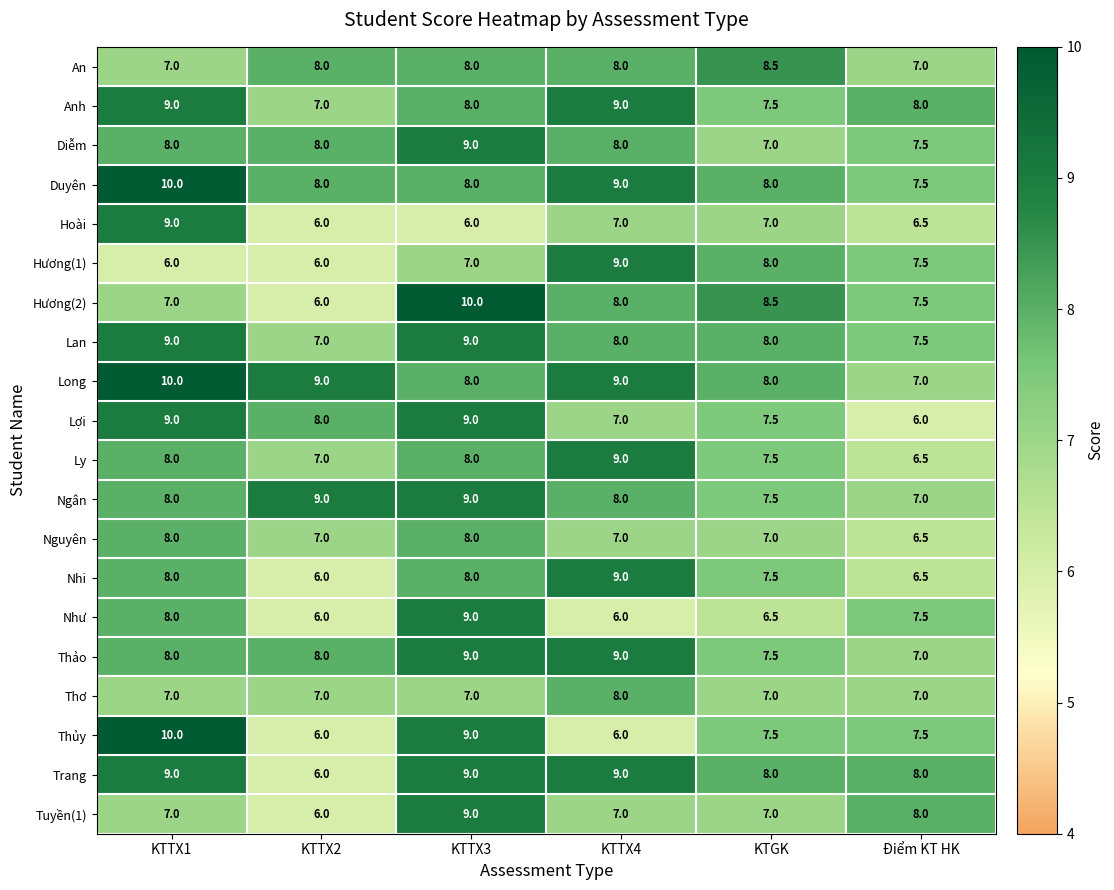

What is the total value across all series at KTTX3?

167.0